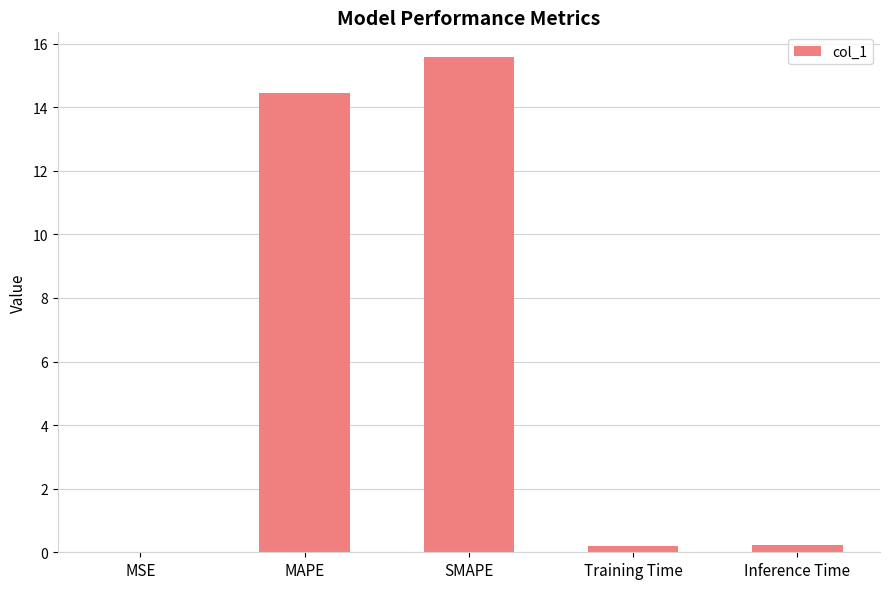

The chart shows a value of 15.6 at SMAPE. True or false?

True